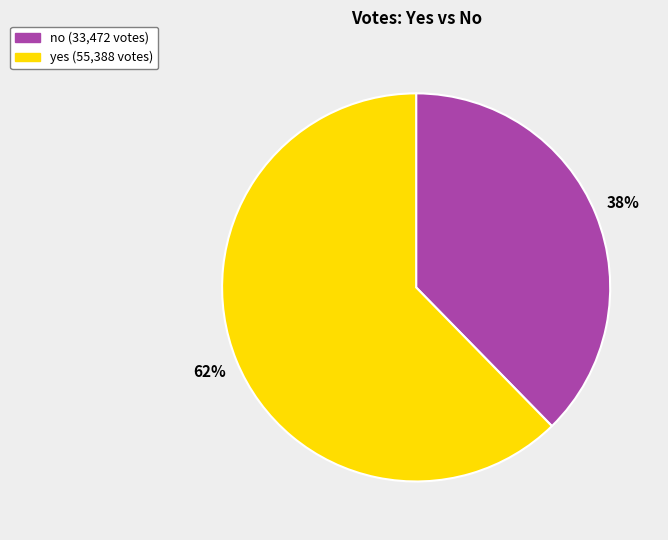

Between yes and no, which is larger?

yes